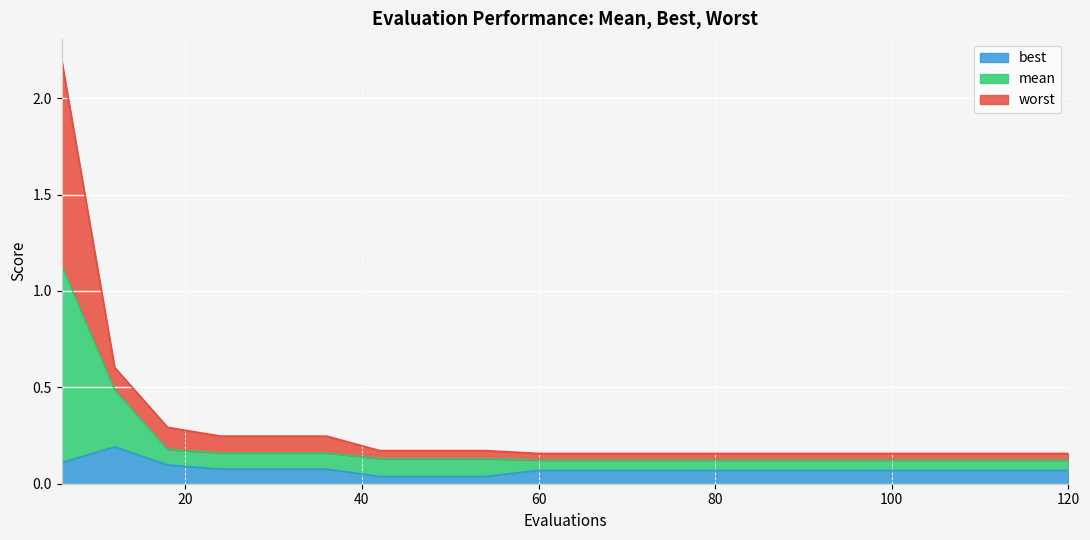

The value of best at 66 is 0.1. True or false?

False